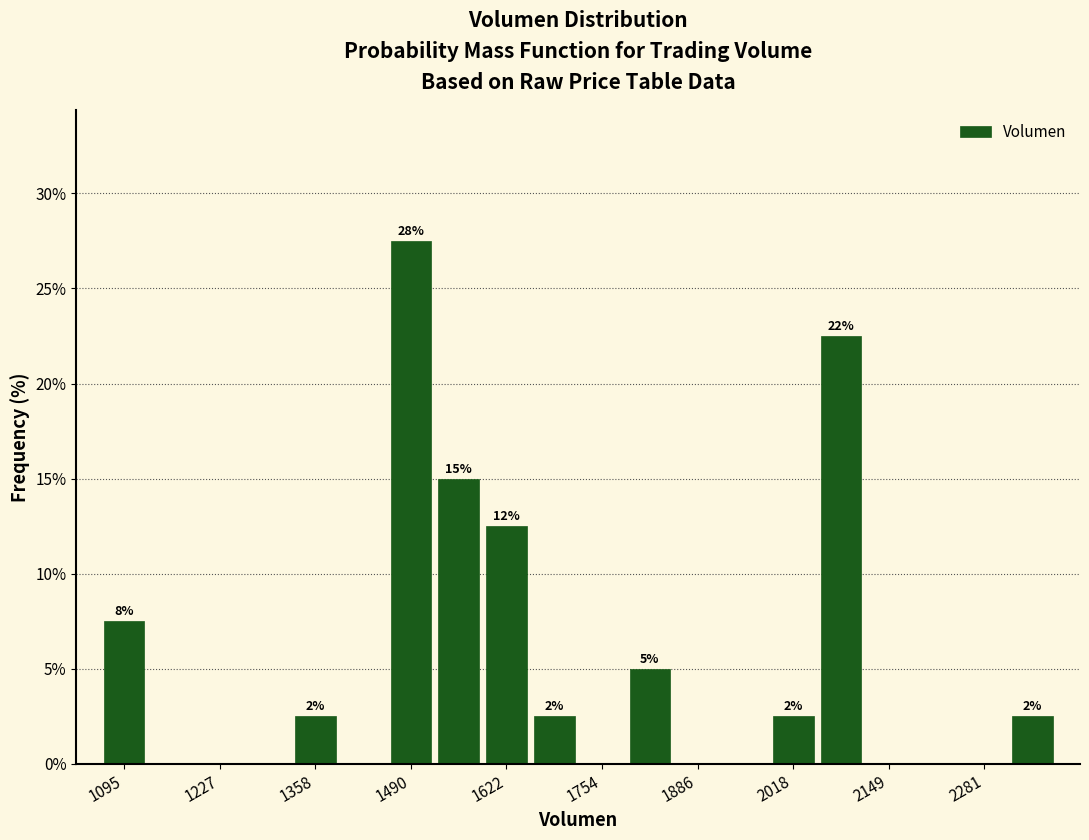

Read against the x-axis, roughly where is the centre of the tallest bar?

1500